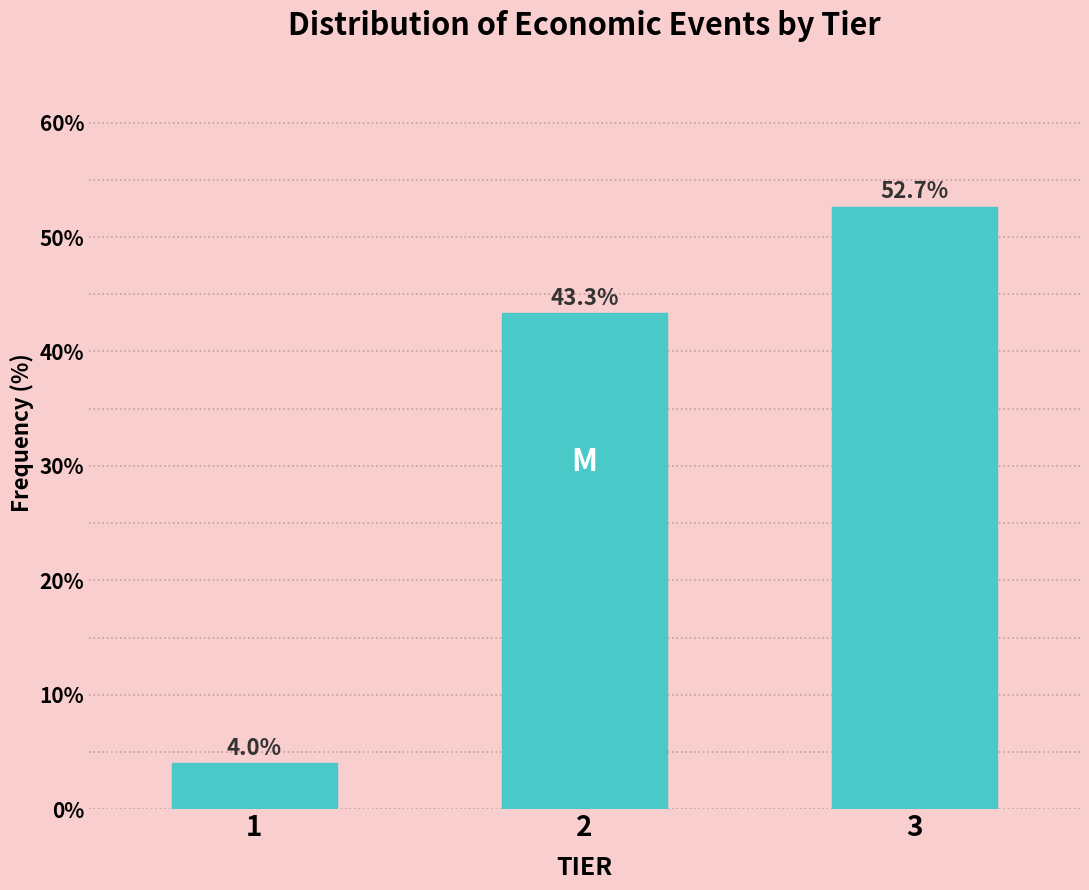

Reading left to right, transcribe all the data shown in this chart.

4.0	43.3	52.7